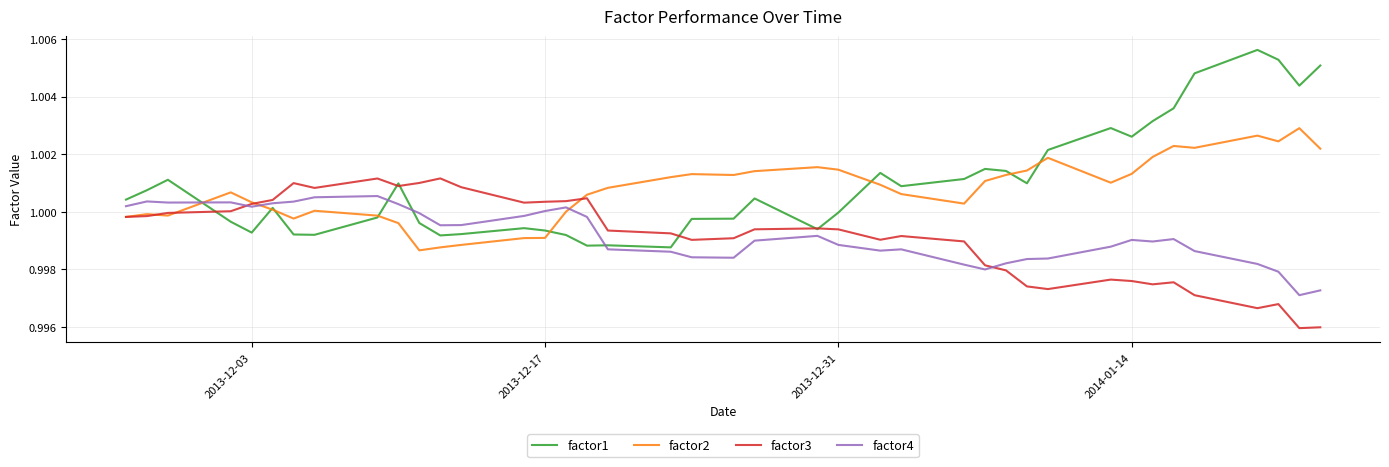

Which series has the largest range (max minus min)?

factor1